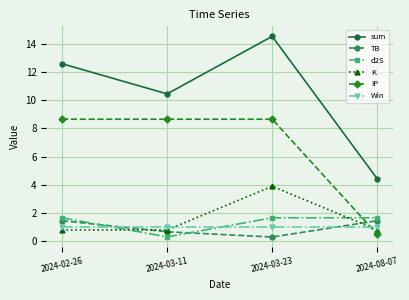

Reading right to left, list all the values displayed in this chart.

sum: 2024-08-07=4.4	2024-03-23=14.5	2024-03-11=10.5	2024-02-26=12.6
TB: 2024-08-07=1.5	2024-03-23=0.3	2024-03-11=0.7	2024-02-26=1.5
d2S: 2024-08-07=1.7	2024-03-23=1.7	2024-03-11=0.3	2024-02-26=1.7
K: 2024-08-07=0.8	2024-03-23=3.9	2024-03-11=0.8	2024-02-26=0.8
IP: 2024-08-07=0.5	2024-03-23=8.7	2024-03-11=8.7	2024-02-26=8.7
Win: 2024-08-07=1.0	2024-03-23=1.0	2024-03-11=1.0	2024-02-26=1.0